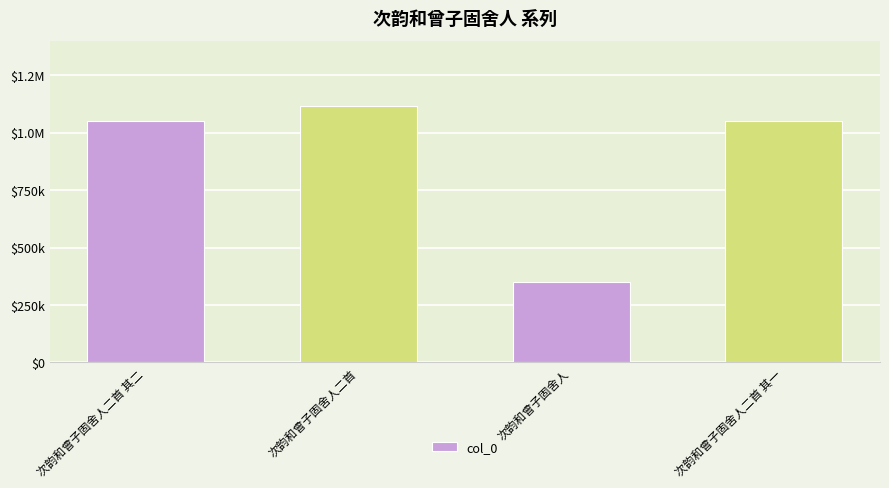

At which category does the chart reach its peak across all series?

次韵和曾子固舍人二首